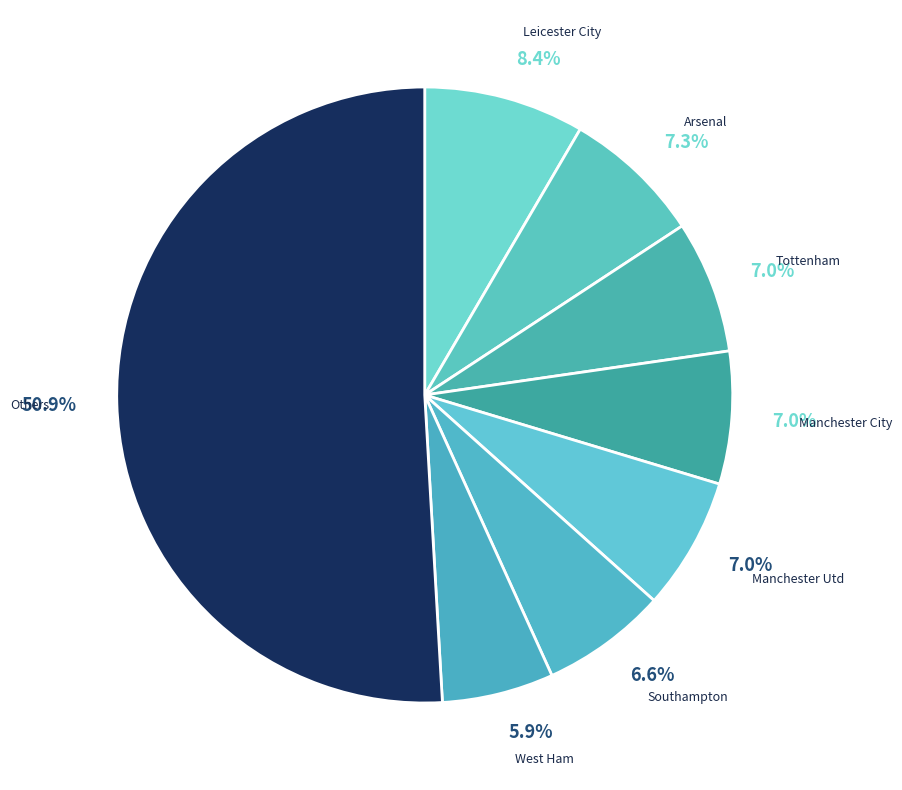

Does Manchester Utd represent more than half of the total?

No